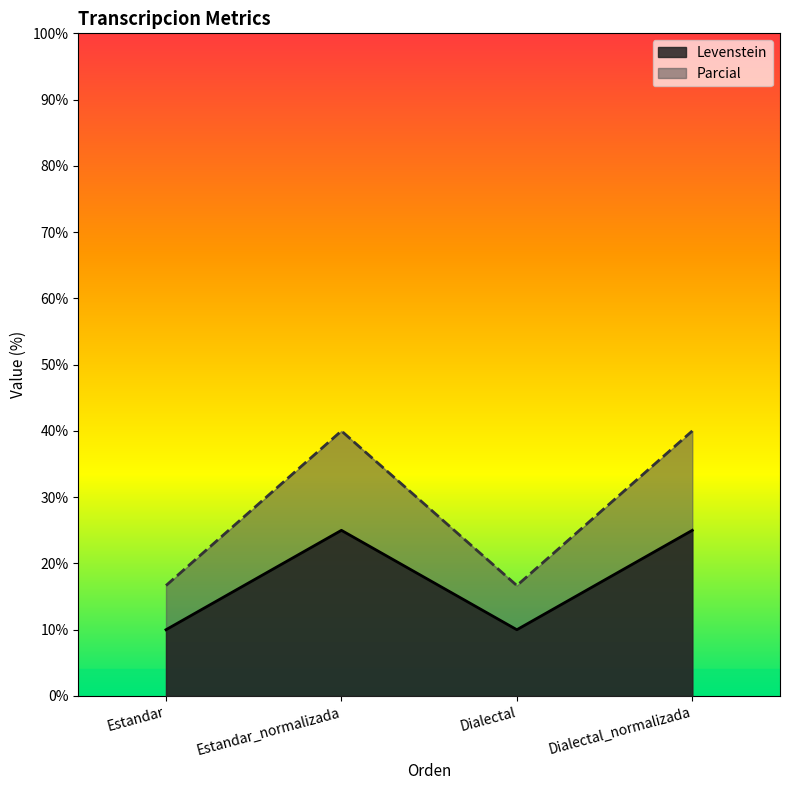

At how many categories does at least one series exceed 38?

2